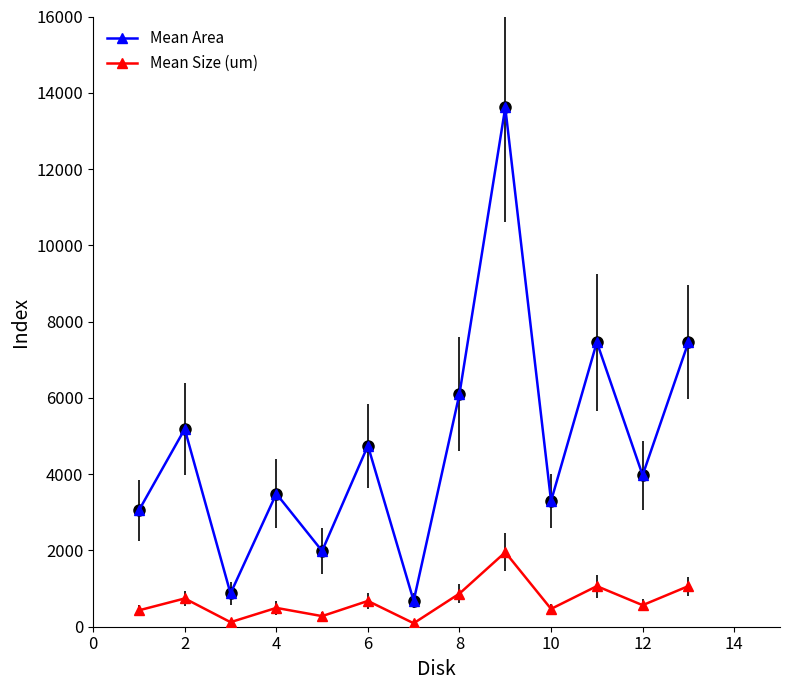

Which series has the widest spread of values?

Mean Area